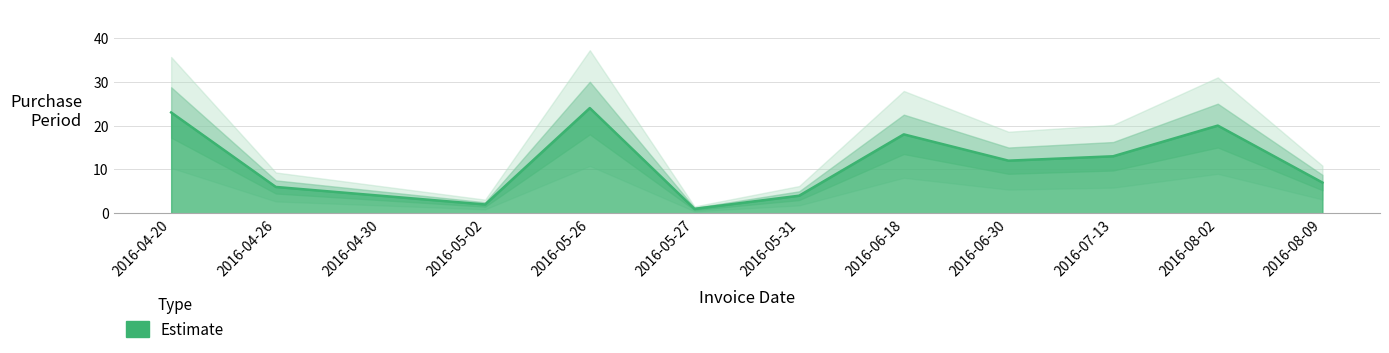

How many points are lower than both their immediate neighbors (excluding endpoints)?

3